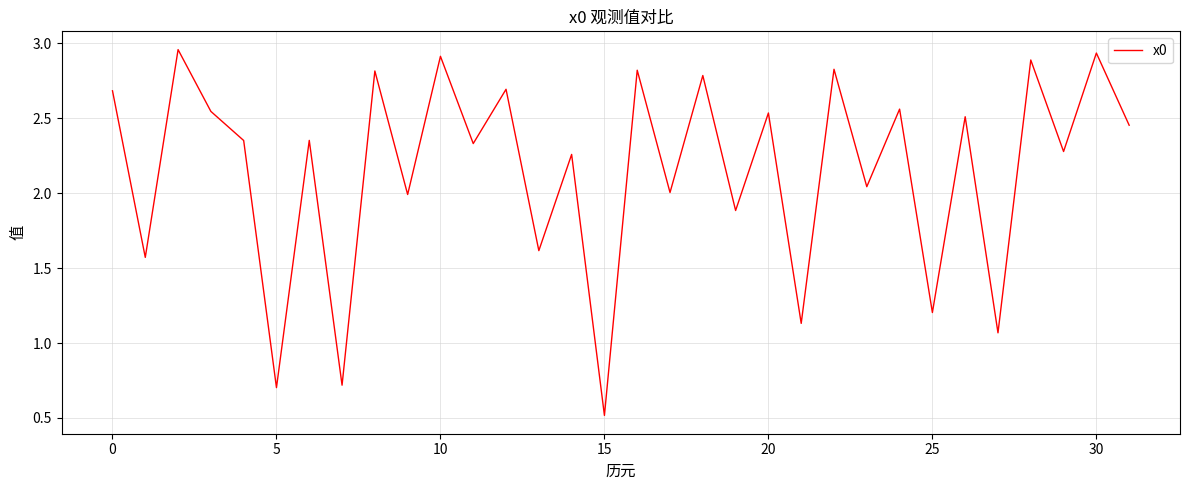

What is the minimum value shown in the chart?

0.5